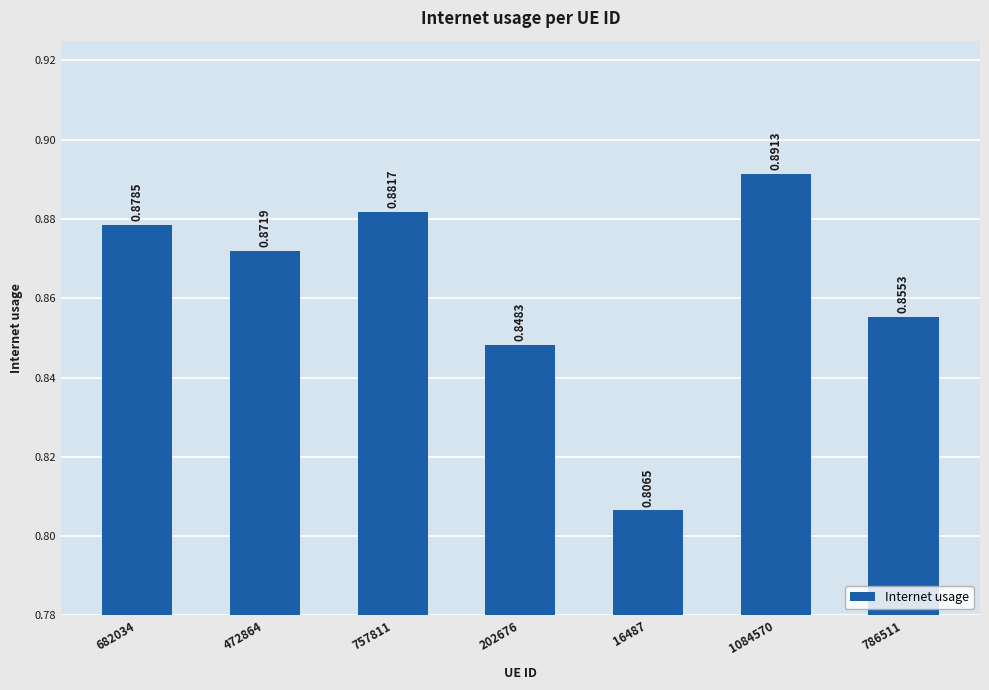

Rank the categories by value from highest to lowest.

1084570, 757811, 682034, 472864, 786511, 202676, 16487